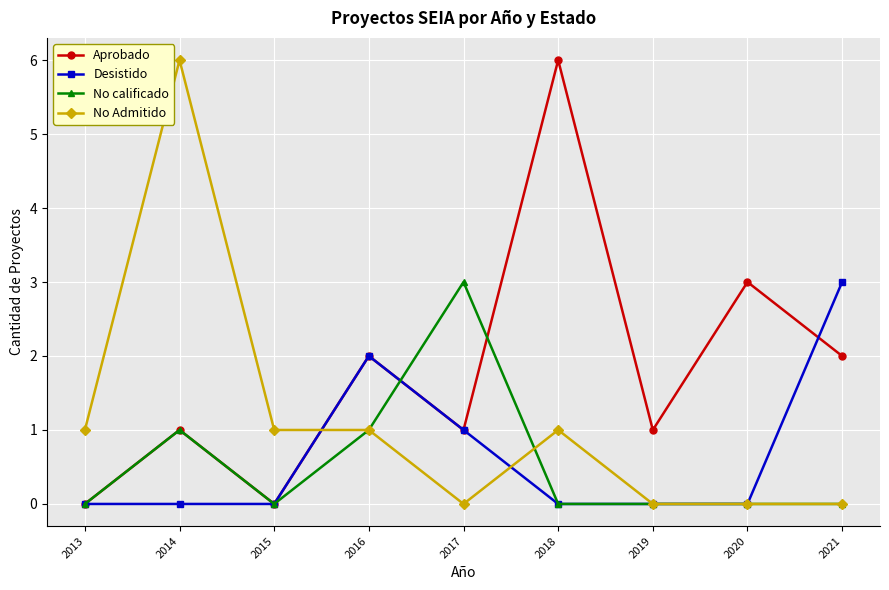

Reading left to right, transcribe all the data shown in this chart.

Aprobado: 0	1	0	2	1	6	1	3	2
Desistido: 0	0	0	2	1	0	0	0	3
No calificado: 0	1	0	1	3	0	0	0	0
No Admitido: 1	6	1	1	0	1	0	0	0